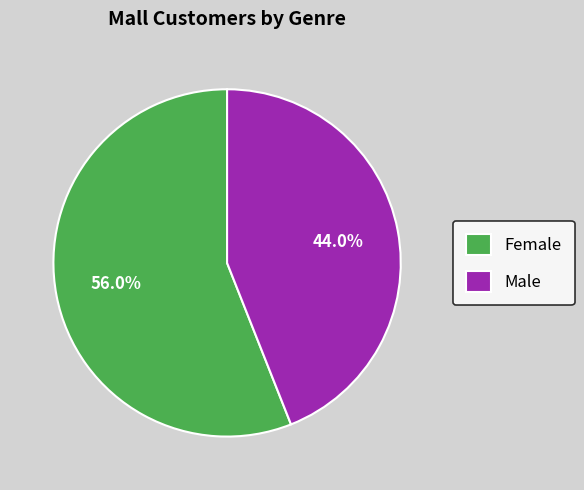

The Female slice represents 56% of the pie. True or false?

True